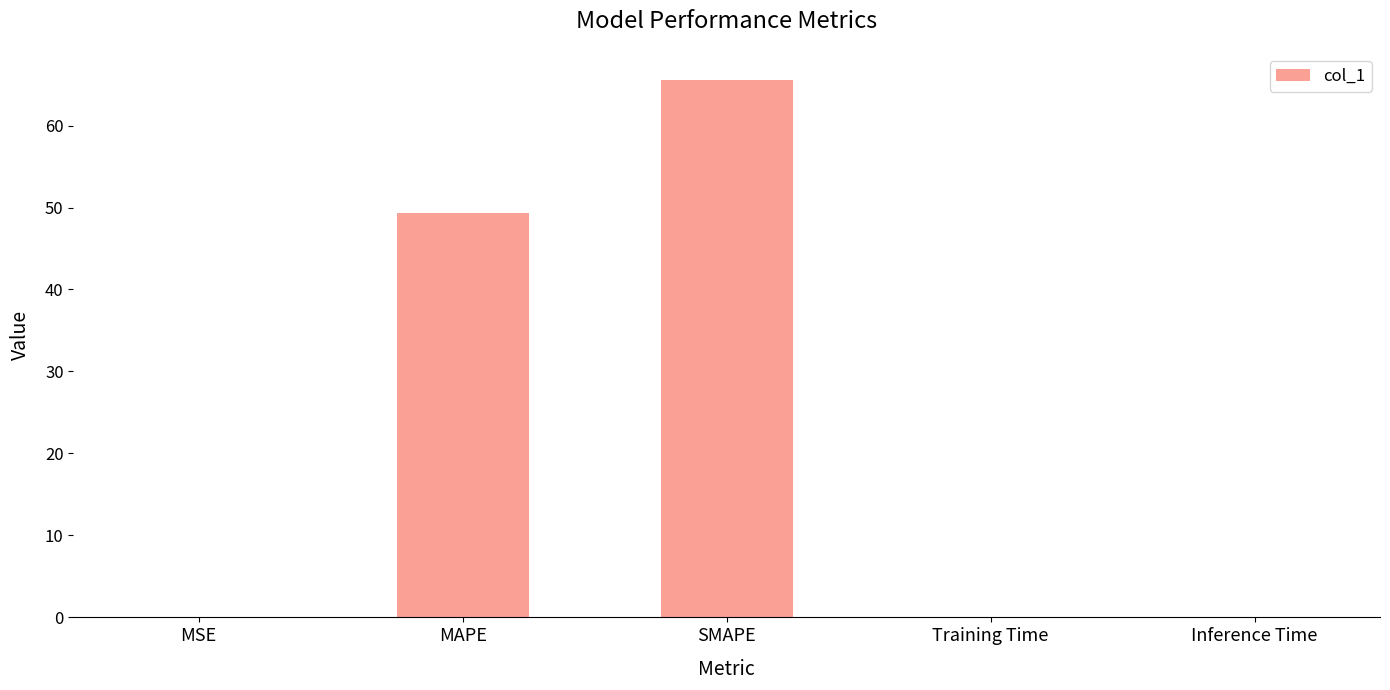

Which has a higher value, Training Time or SMAPE?

SMAPE